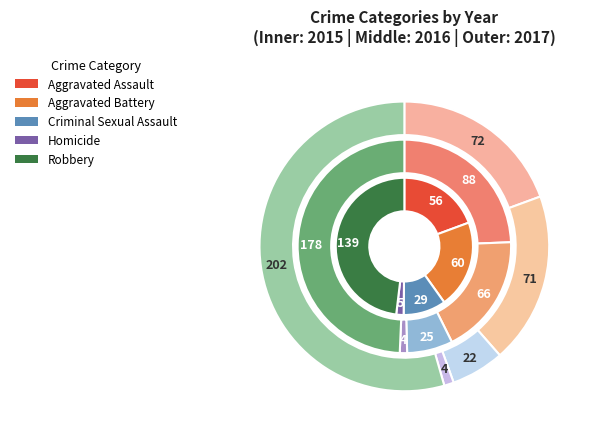

How many slices are in this pie chart?

5